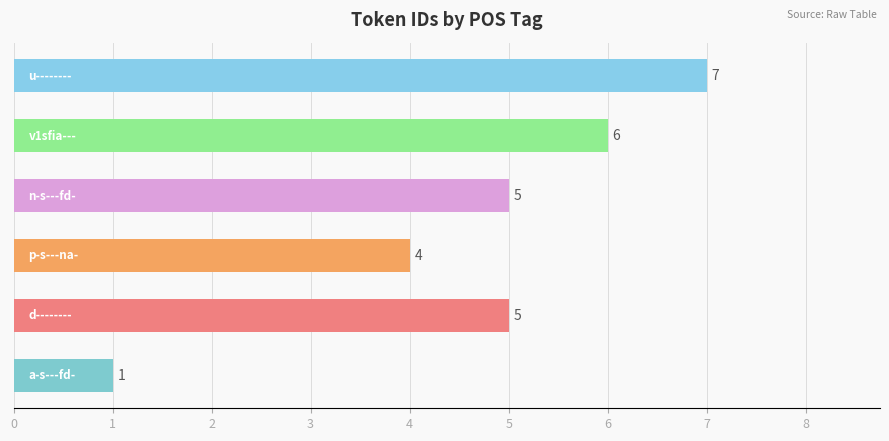

What is the average value?

5